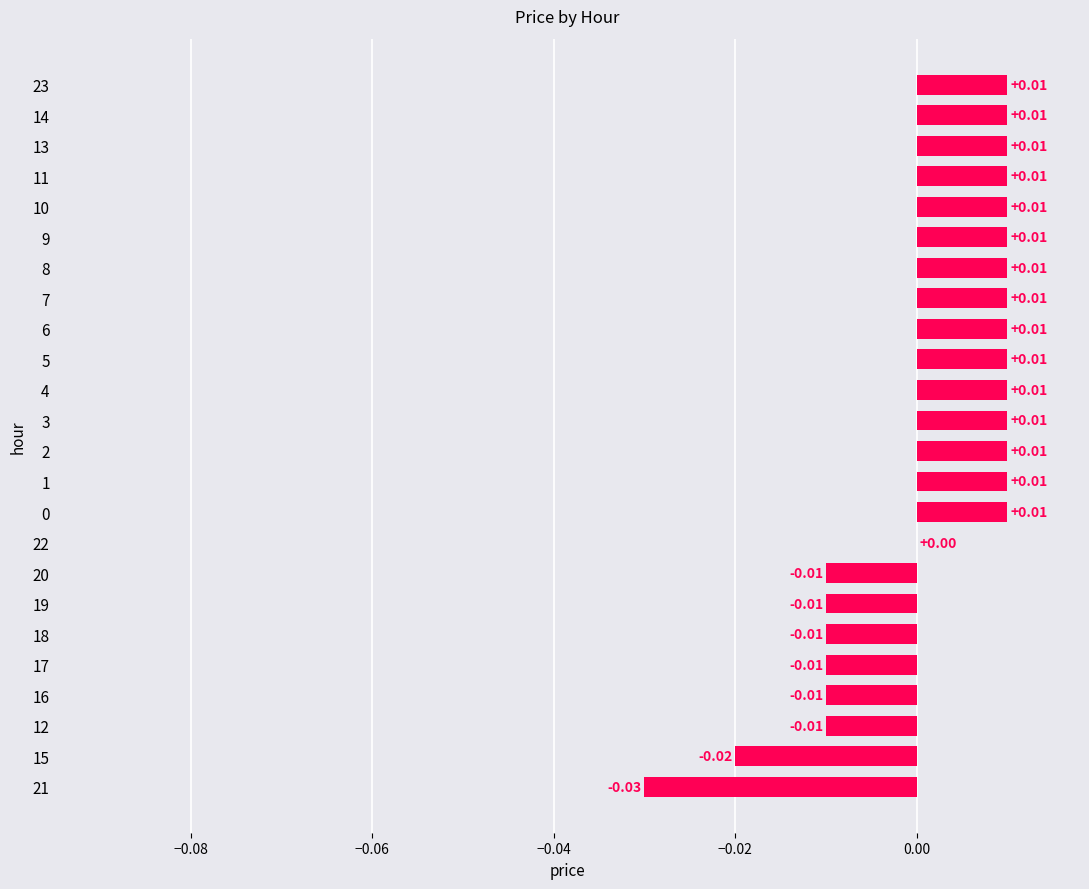

How many distinct data groups are displayed?

1